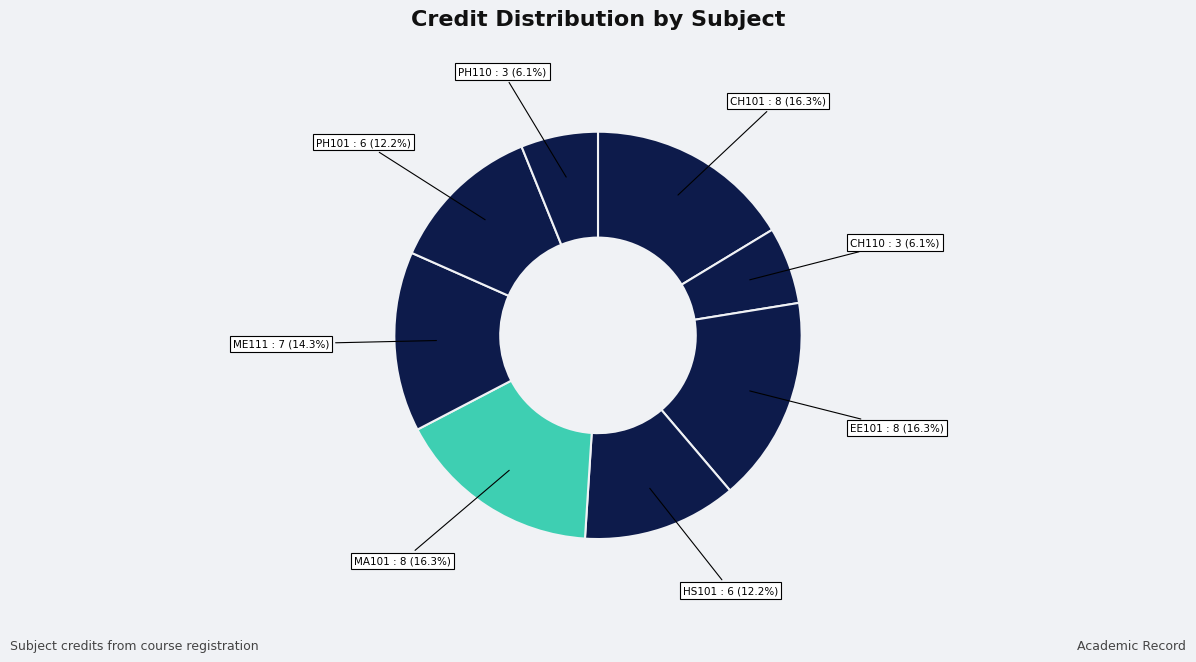

How many segments does this pie chart have?

8